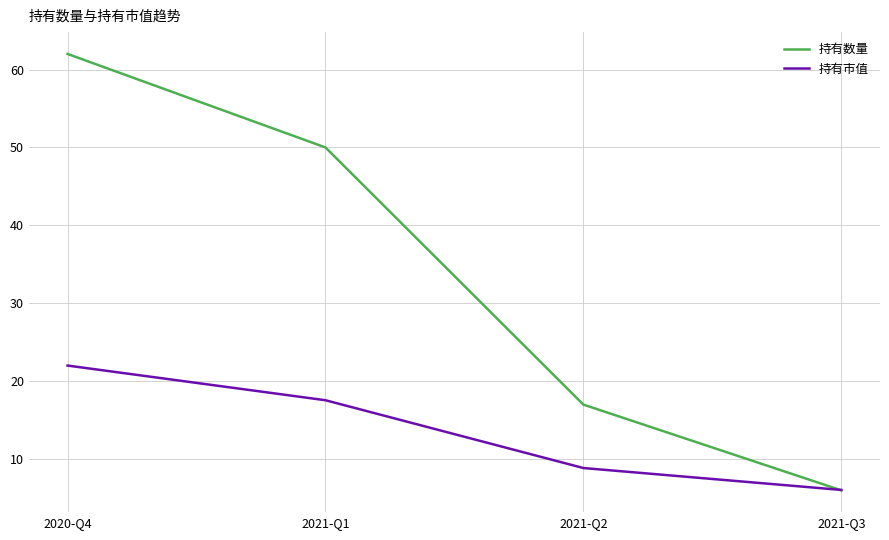

The 持有数量 series shows 6.0 at 2021-Q3. True or false?

True